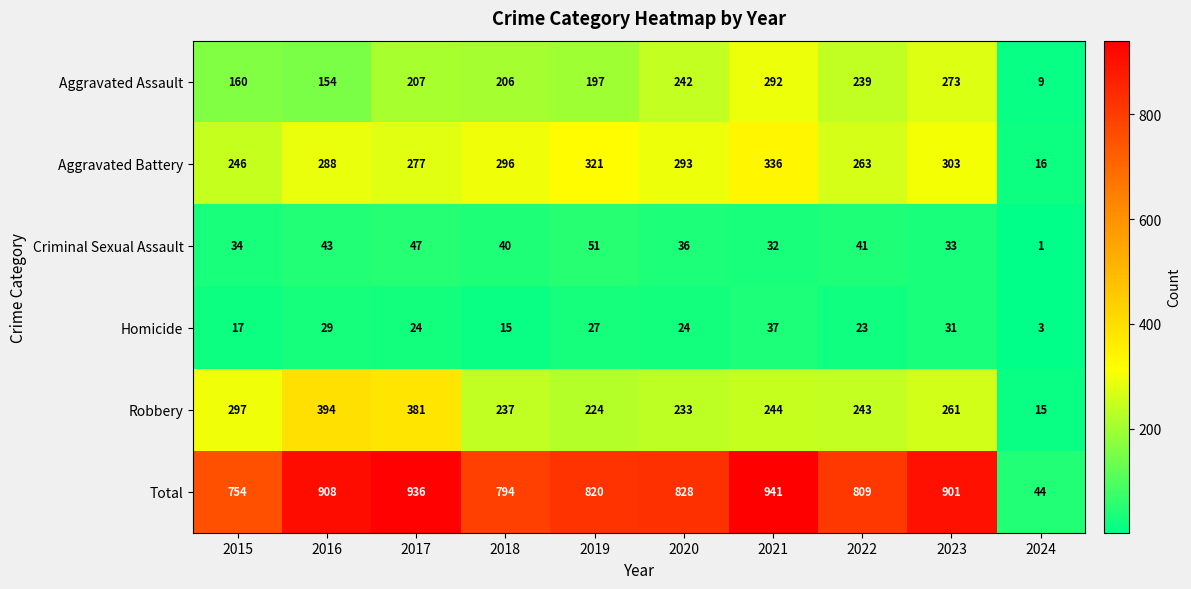

At which label does Aggravated Battery first exceed 293?

2018